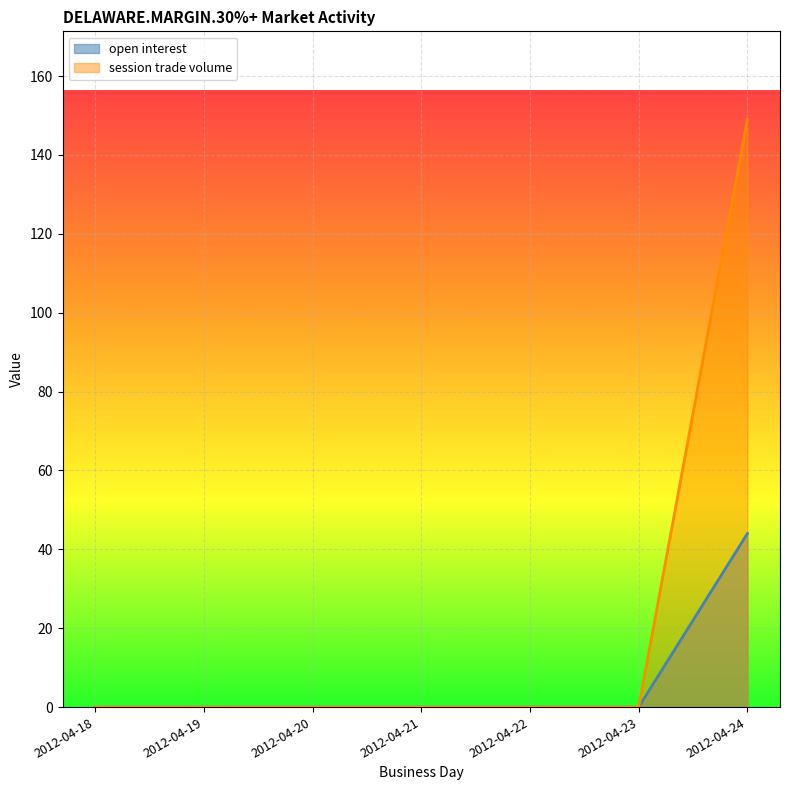

The value of session trade volume at 2012-04-18 is 0. True or false?

True